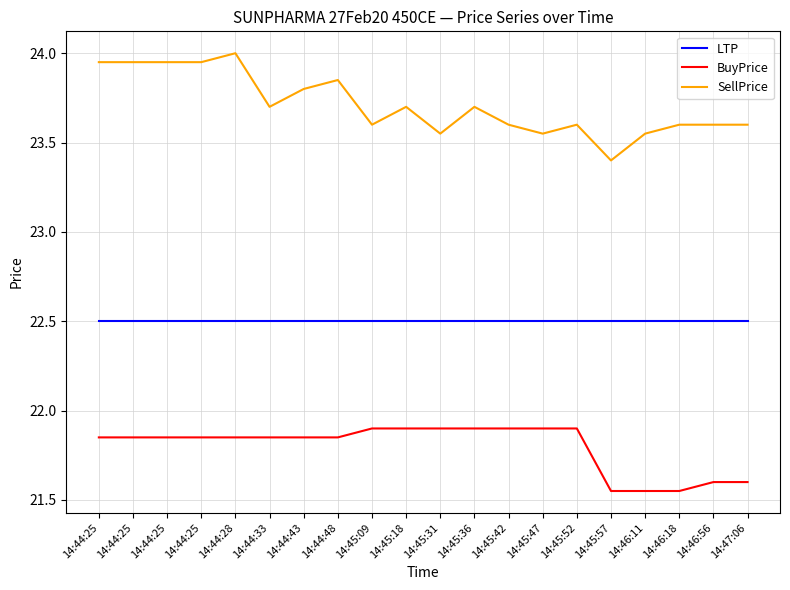

What is the label of the 6th point from the left?

14:44:33